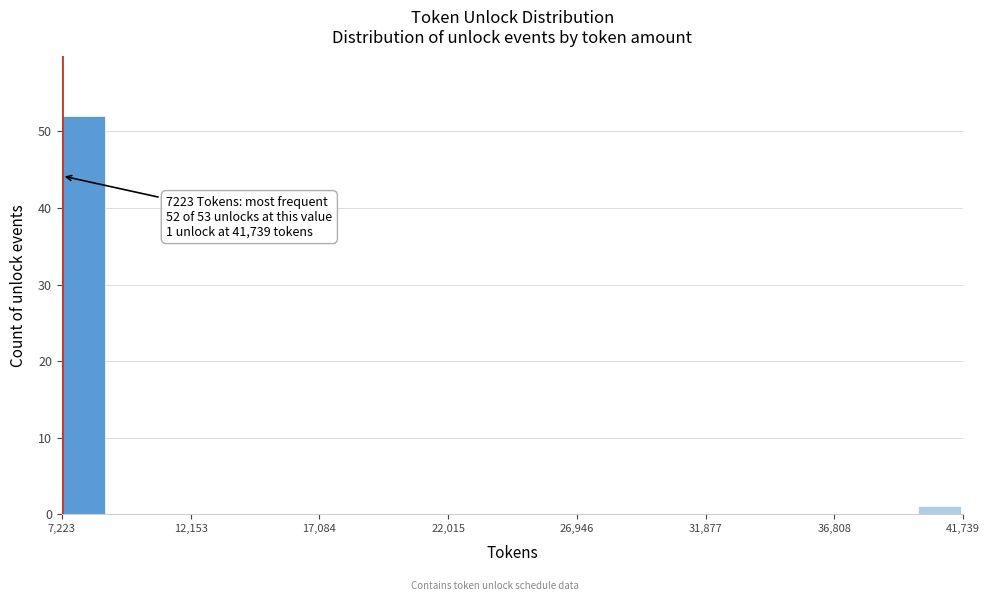

Around what value on the x-axis is the tallest bar? Give the approximate position of its centre, as read against the axis.

8000